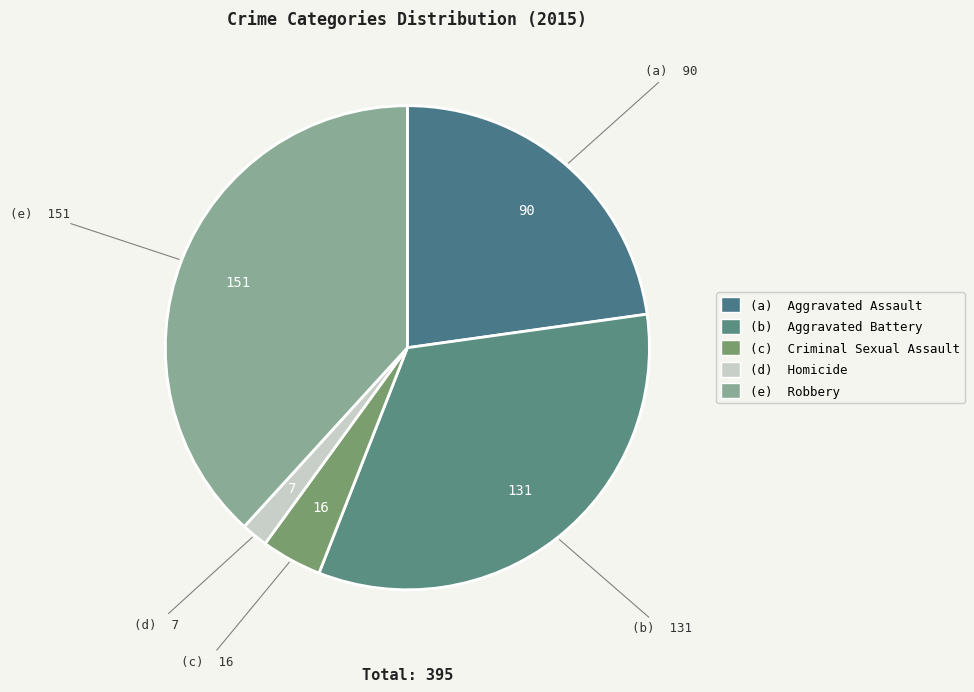

Count the number of slices in the pie.

5